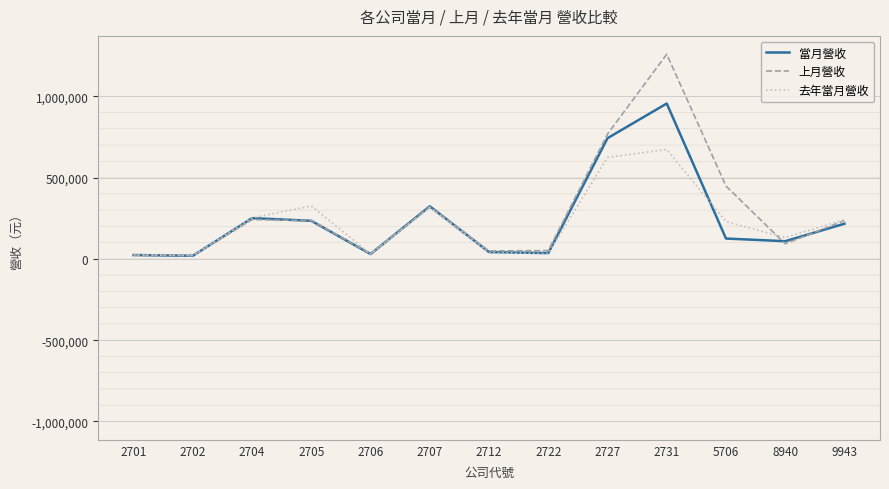

At how many categories does at least one series exceed 895481?

1